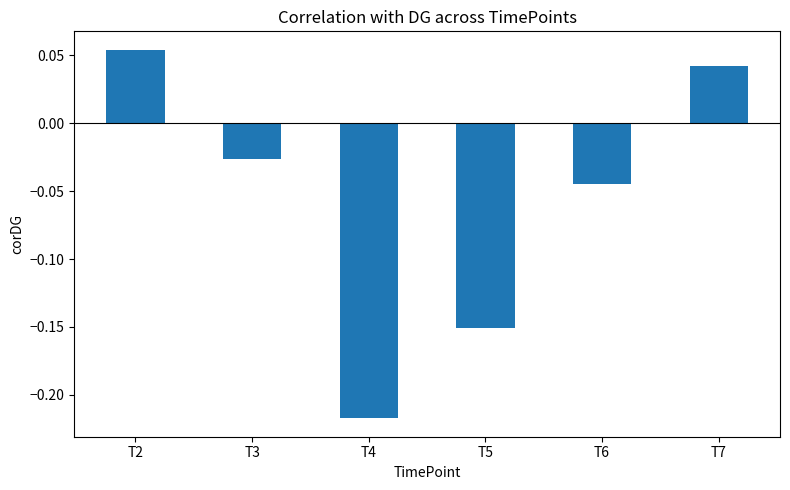

True or false: the data shows -0.1 at T6.

False